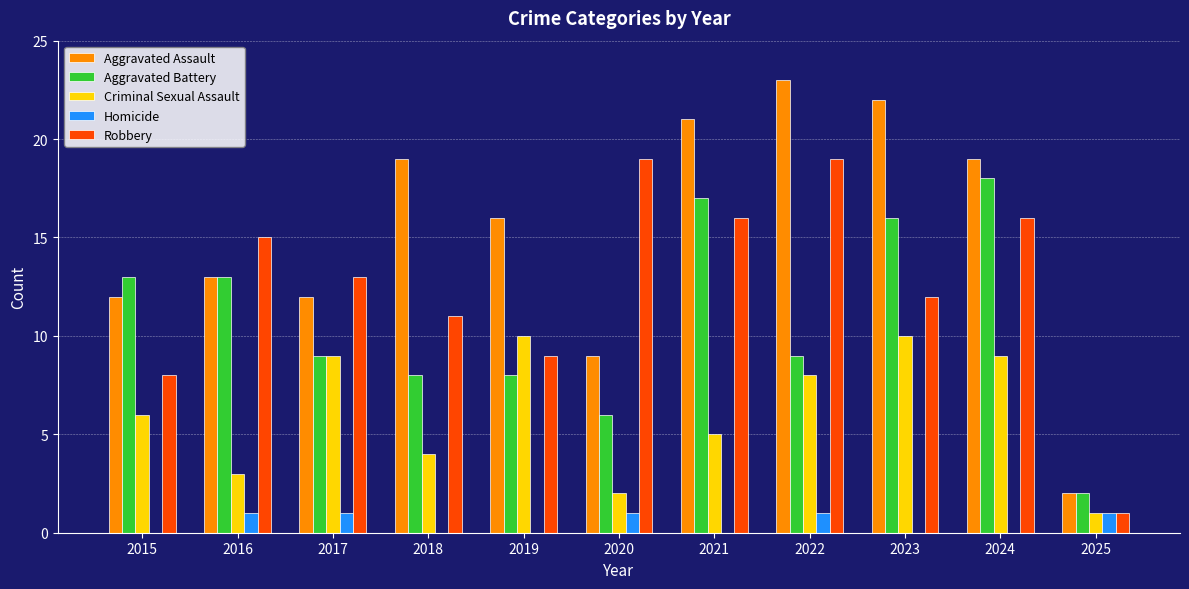

At which category is the sum across all series the highest?

2024